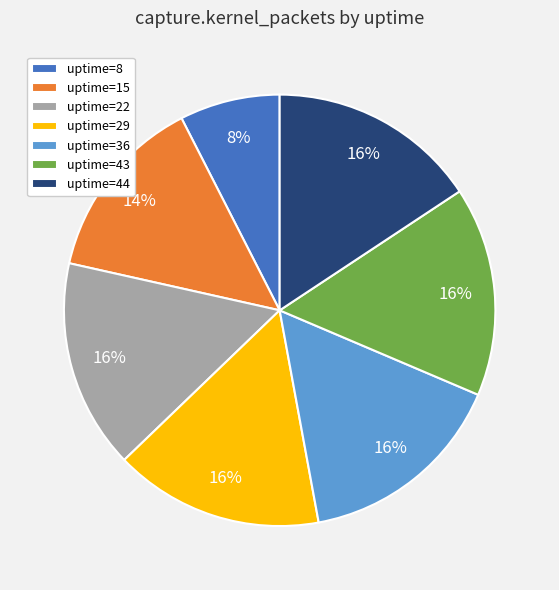

Approximately how many times larger is the value at uptime=22 compared to uptime=15?

1.1